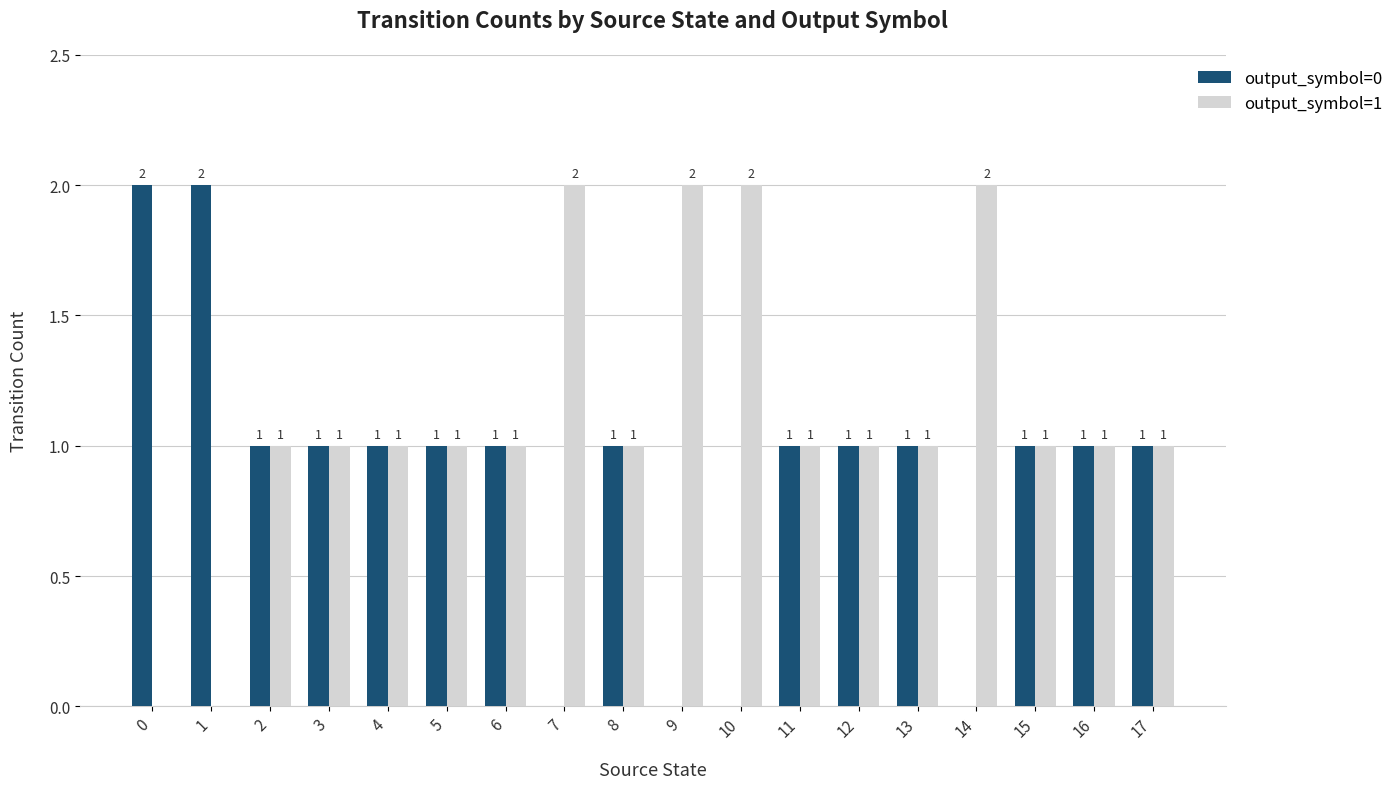

Reading left to right, extract all data points from this chart.

output_symbol=0: 2	2	1	1	1	1	1	0	1	0	0	1	1	1	0	1	1	1
output_symbol=1: 0	0	1	1	1	1	1	2	1	2	2	1	1	1	2	1	1	1